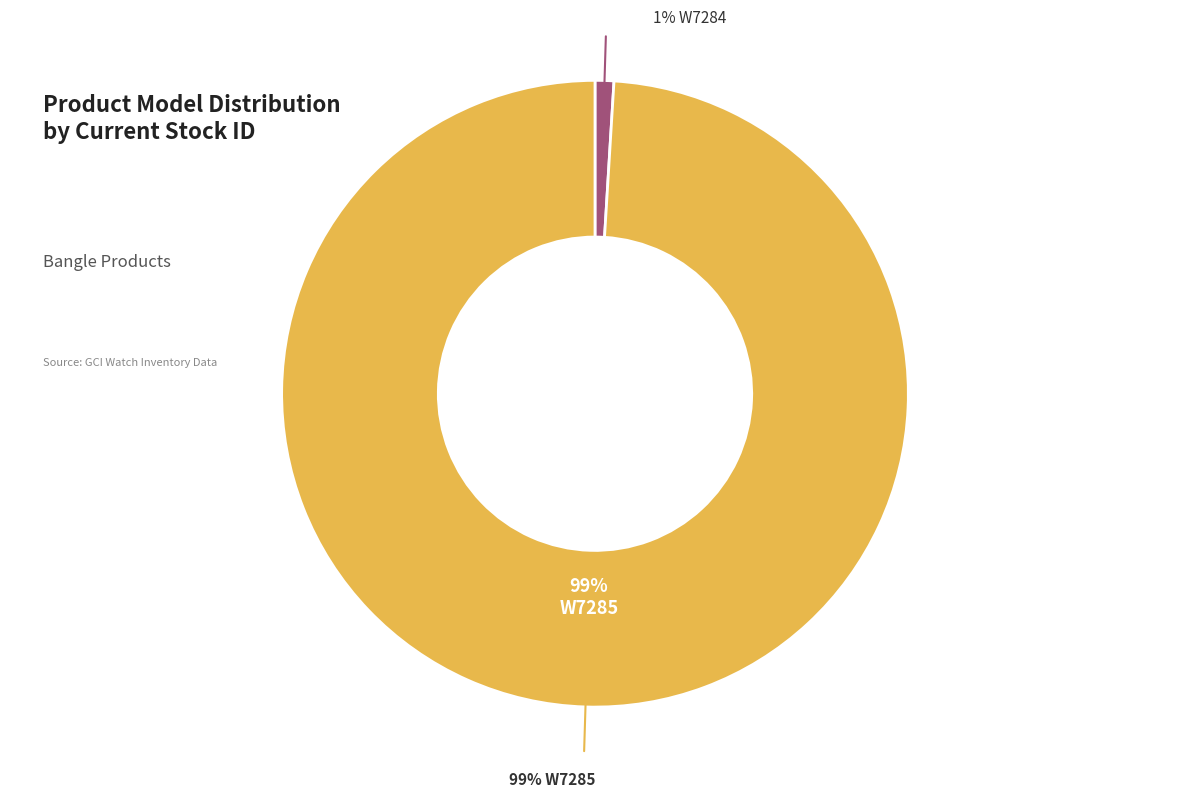

Is it true that W7284 is 12% of the pie?

False